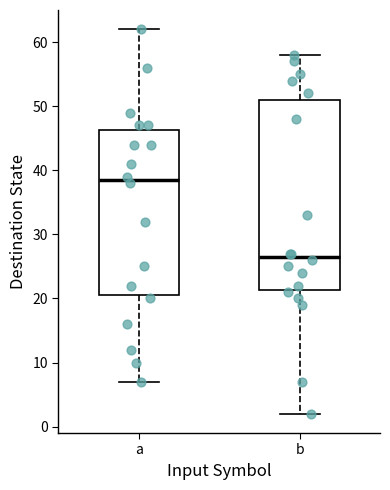

Reading left to right, transcribe this box plot: for each box, give where its median line is, the range the box spans, and where its two whiskers end, as read against the y-axis. The values are not printed on the chart, so give them approximately, as read against the axis.

a: median 39, box 21 to 46, whiskers 7 to 62
b: median 27, box 21 to 51, whiskers 2 to 58